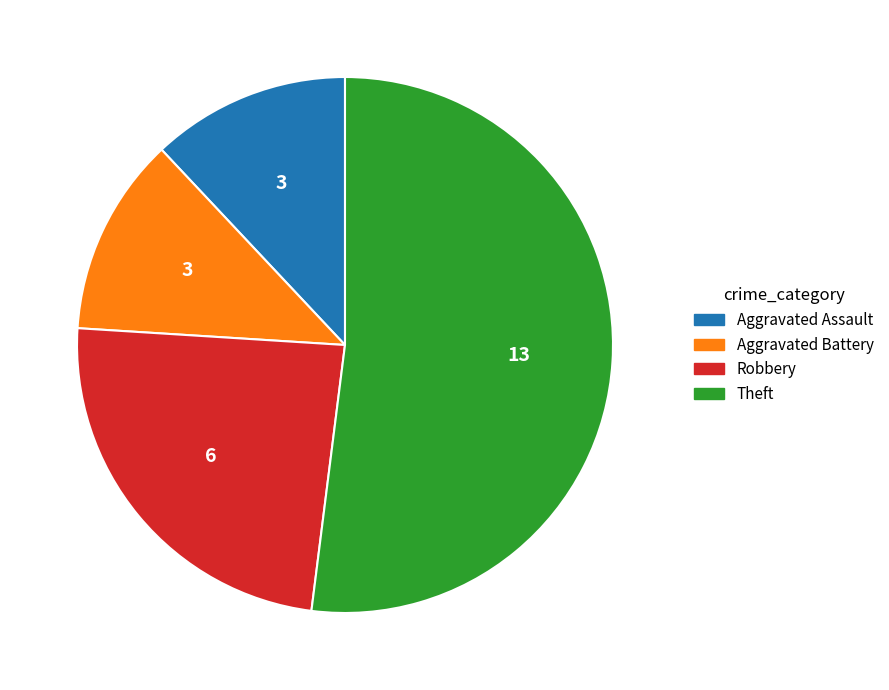

Combined, do Theft and Aggravated Battery account for over 50%?

Yes